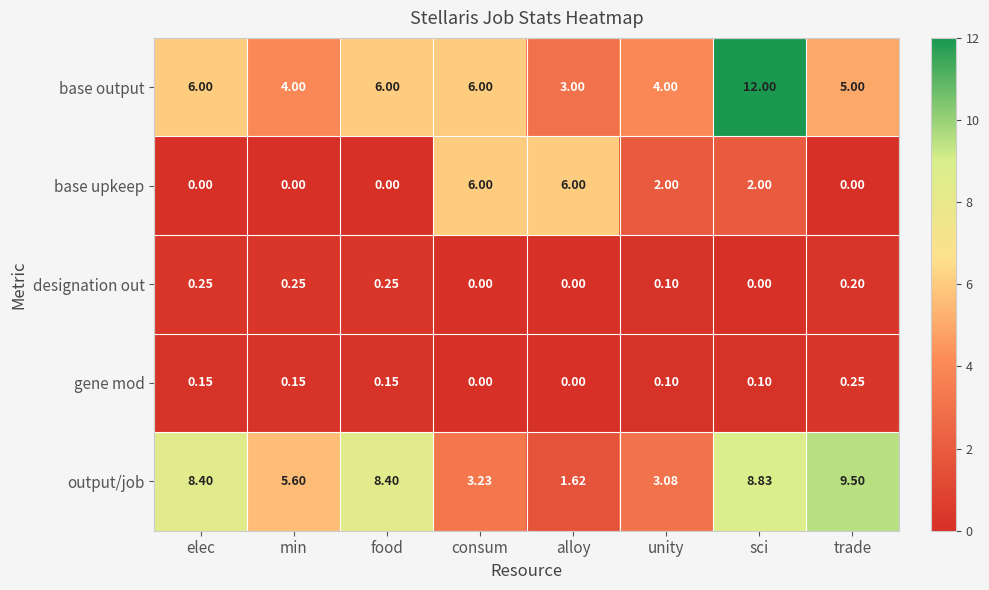

At which category does the chart reach its peak across all series?

sci